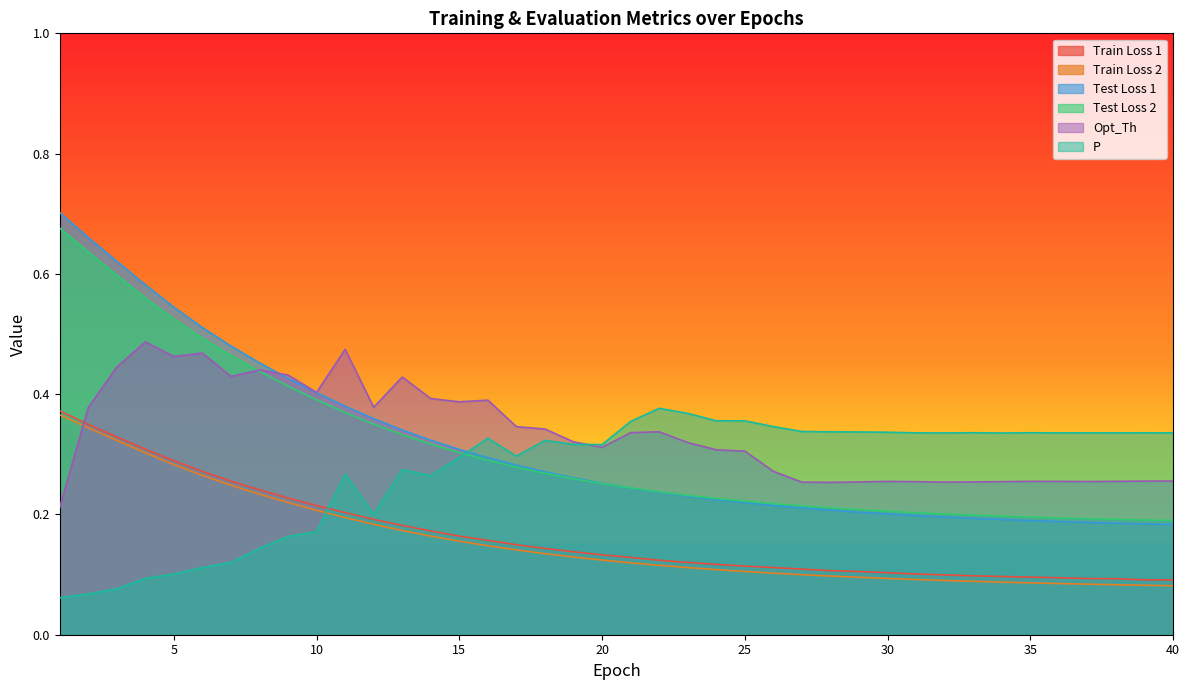

Rank the series at 5 from lowest to highest value.

P, Train Loss 2, Train Loss 1, Opt_Th, Test Loss 2, Test Loss 1